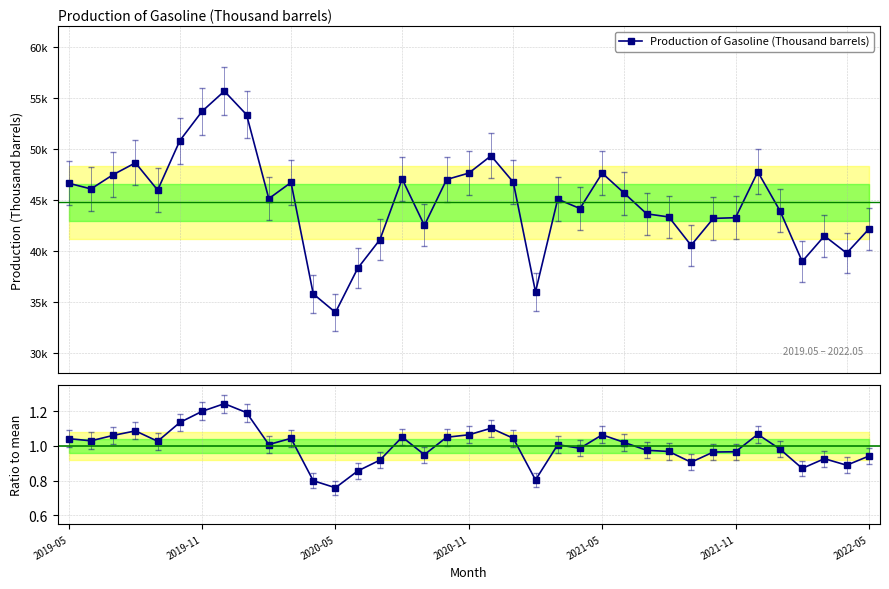

What is the sum of all Production of Gasoline (Thousand barrels) values?

1654918.0